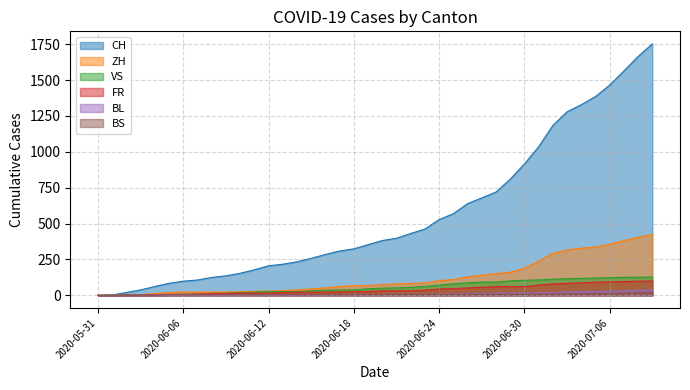

Which series has the largest total across all categories?

CH